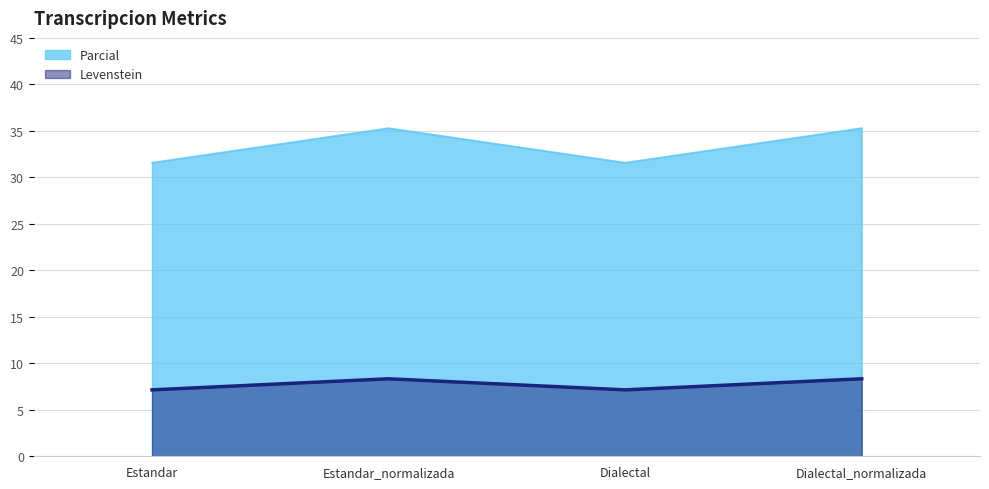

Which has a higher value, Dialectal_normalizada or Dialectal?

Dialectal_normalizada